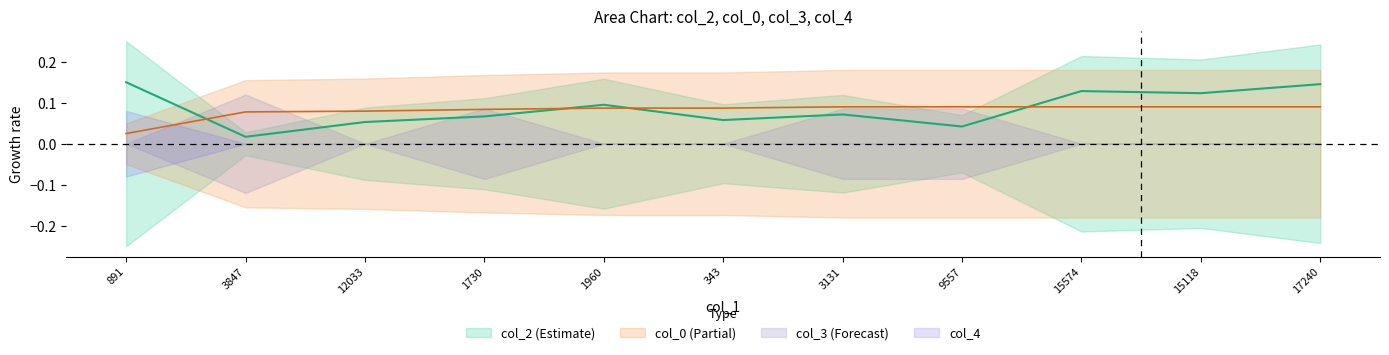

Rank the categories by col_0 value from lowest to highest.

891, 3847, 12033, 1730, 1960, 343, 3131, 9557, 15574, 15118, 17240